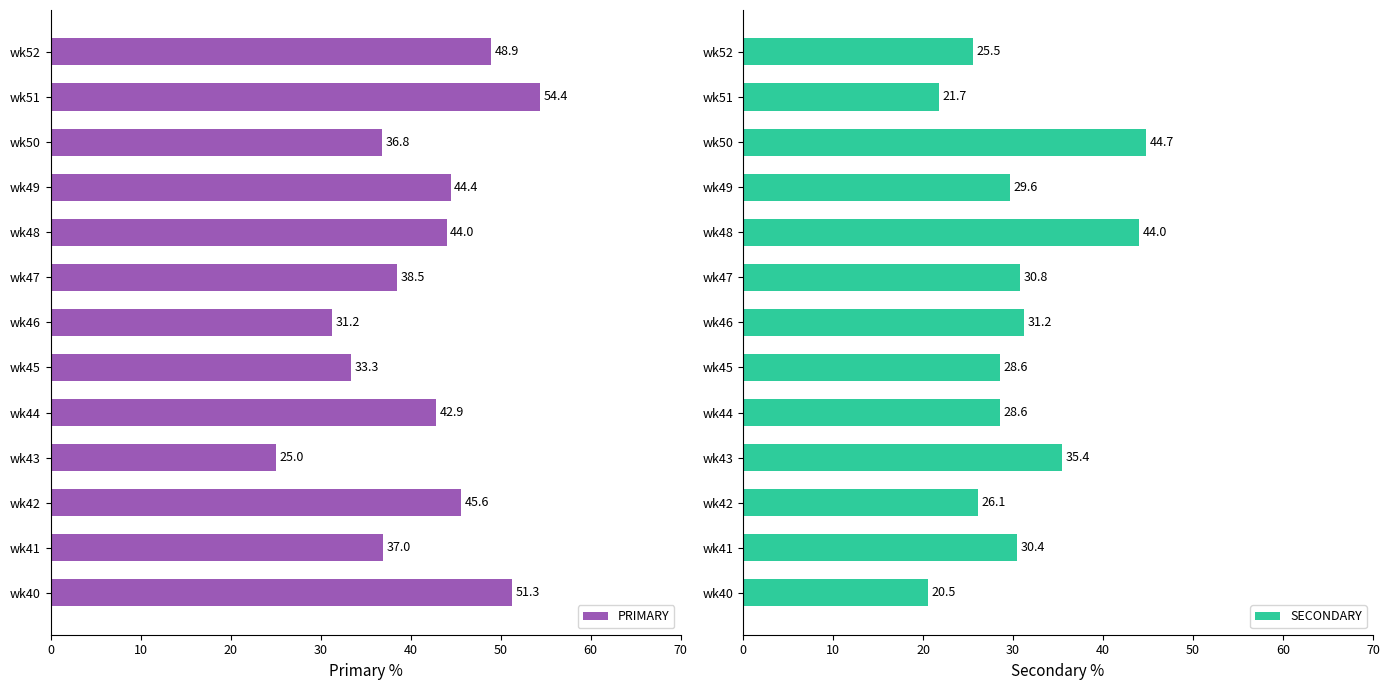

What is the minimum value for SECONDARY?

20.5